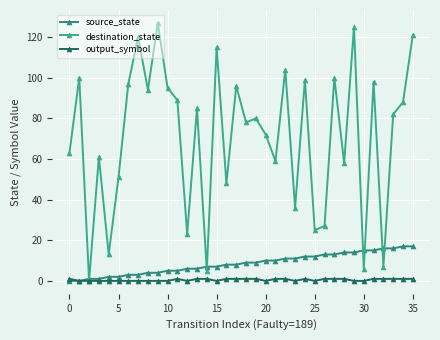

How many series are shown in this chart?

3